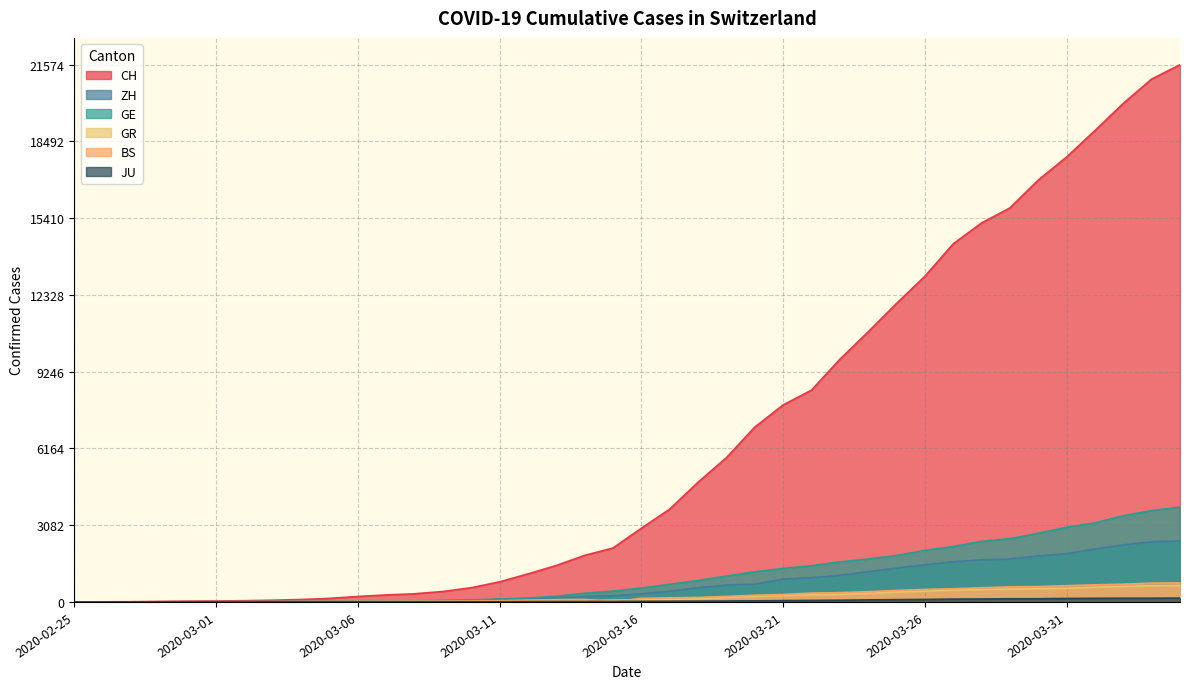

How many lines are shown in the chart?

6